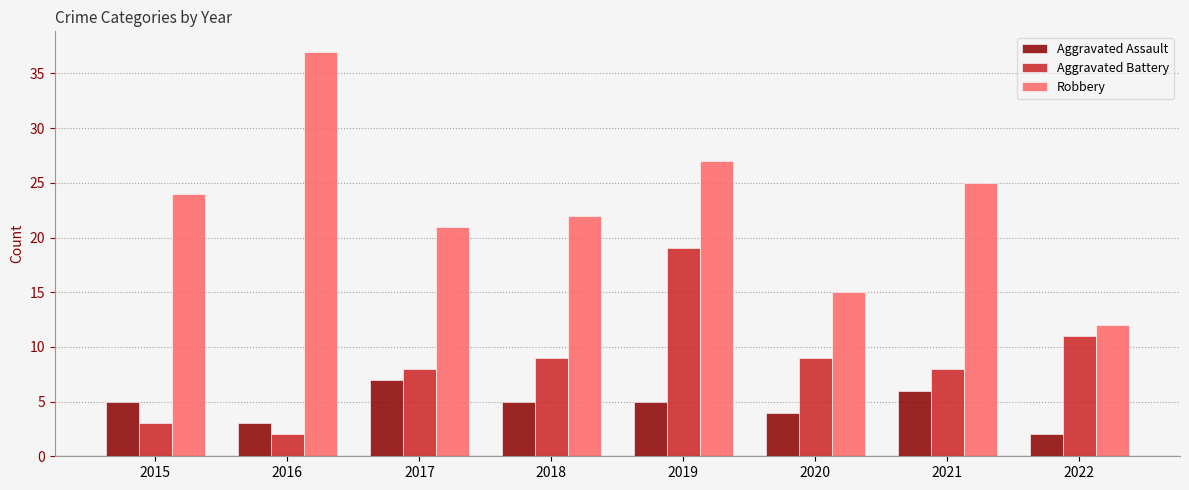

What is the difference between the second highest and second lowest values in the Aggravated Battery series?

8